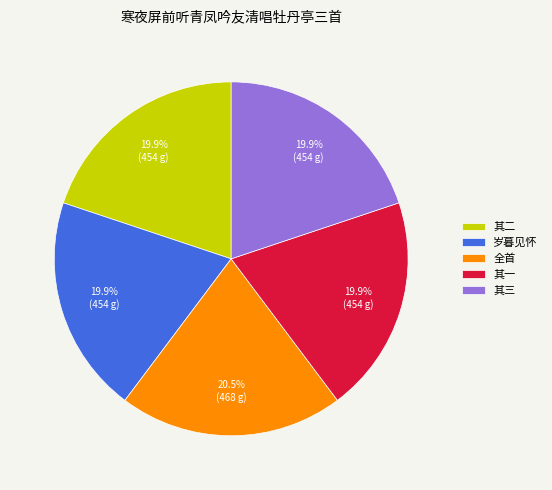

What percentage do 其一 and 岁暮见怀 together represent?

39.8%